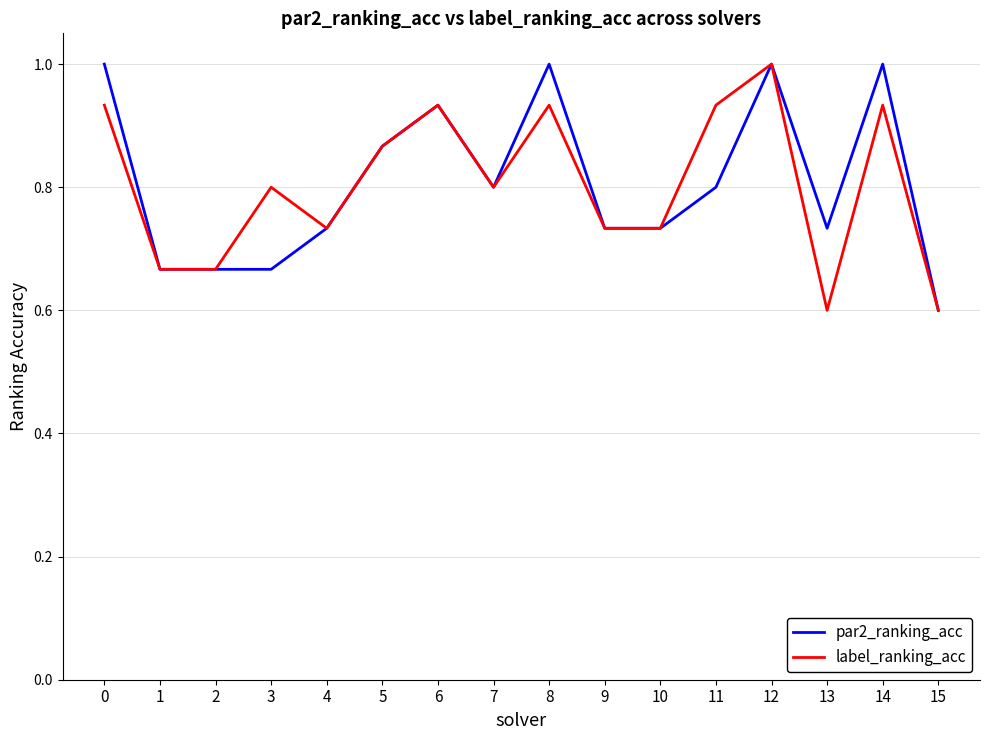

What is the maximum value shown in the chart?

1.0